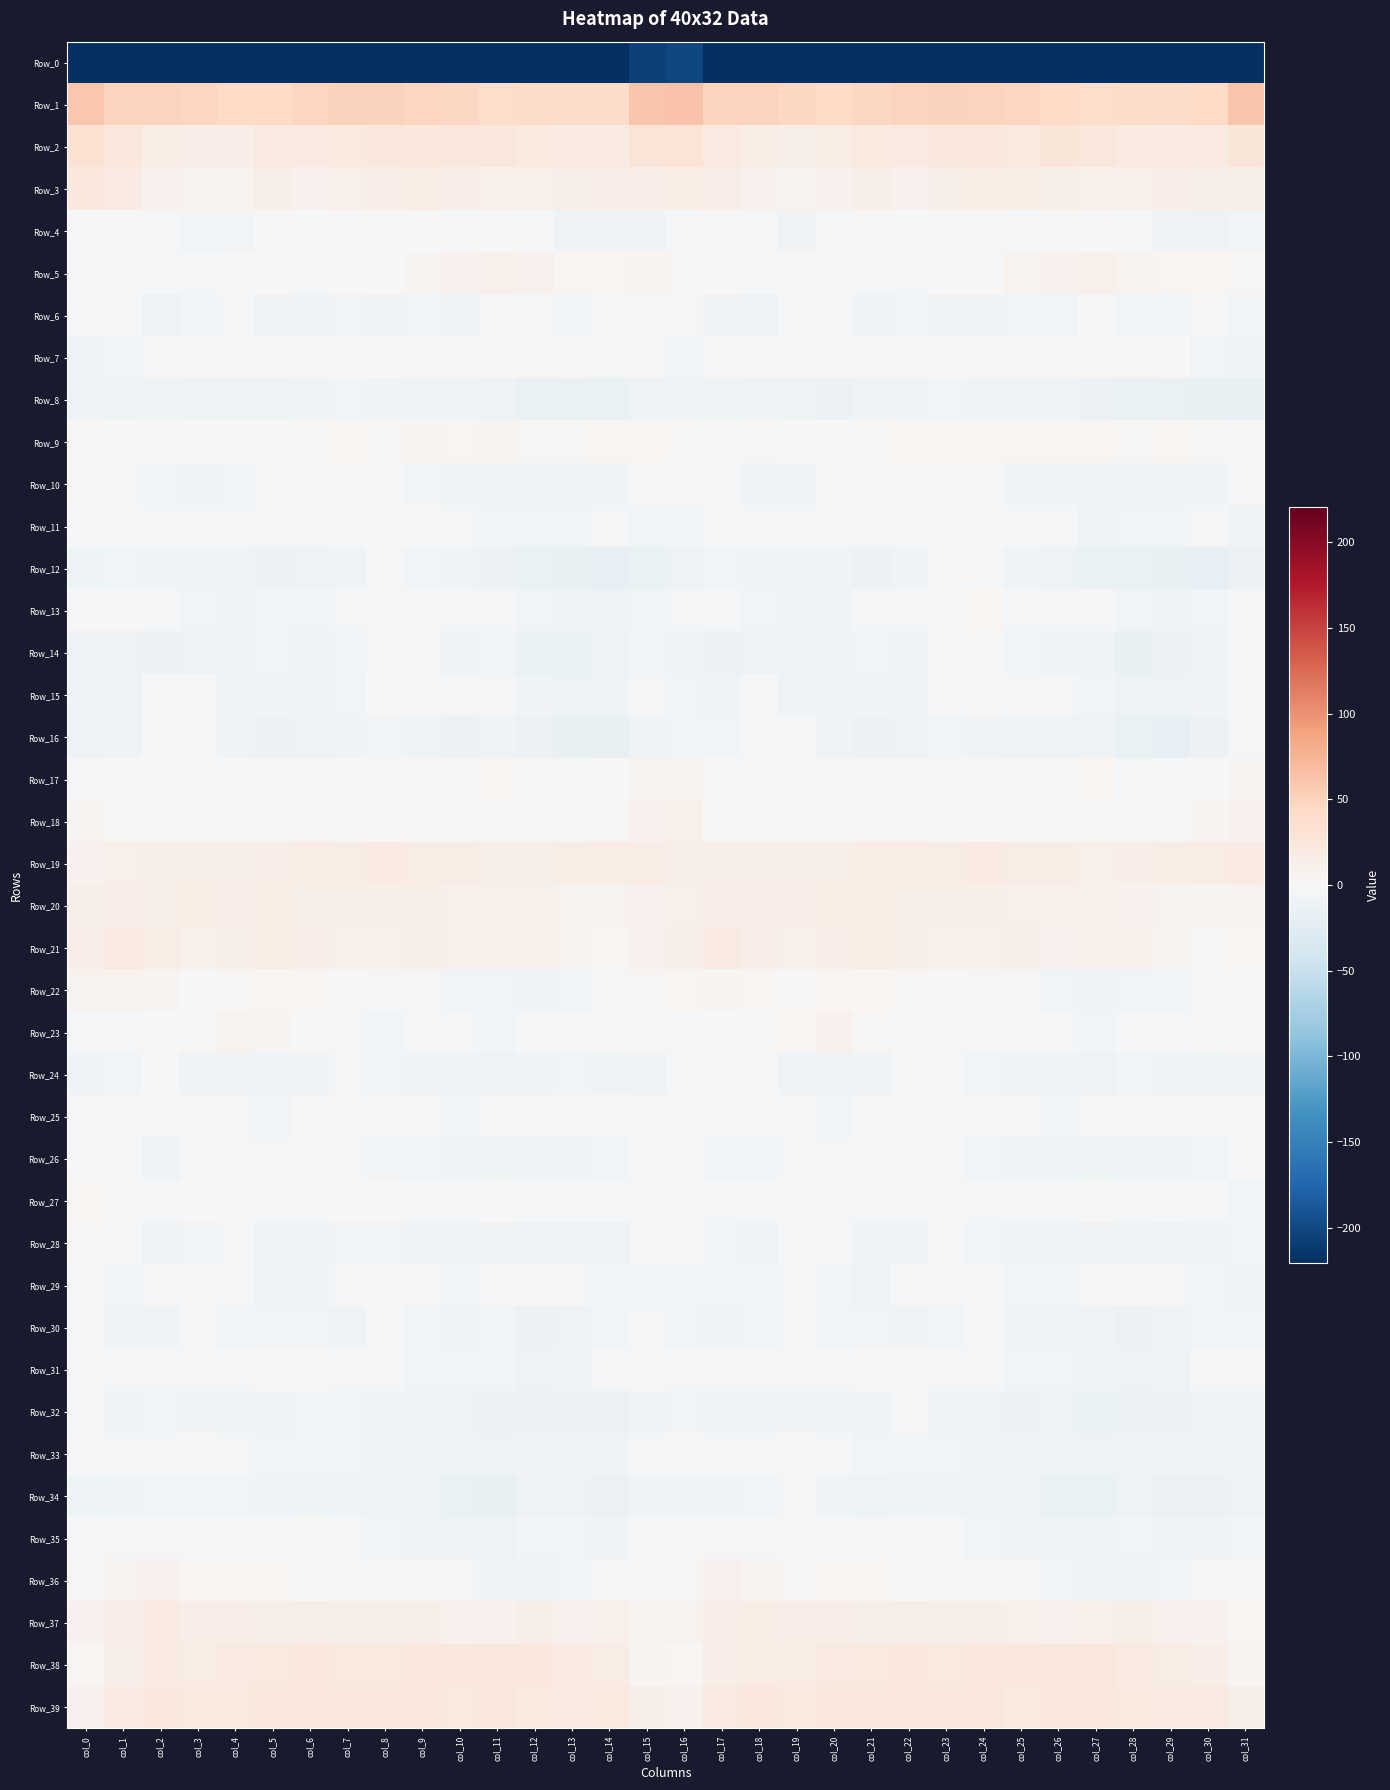

Reading right to left, transcribe all the data shown in this chart.

Row_0: col_31=-223.7	col_30=-223.9	col_29=-226.1	col_28=-229.5	col_27=-229.4	col_26=-224.3	col_25=-221.5	col_24=-220.5	col_23=-222.3	col_22=-225.5	col_21=-226.9	col_20=-222.7	col_19=-219.2	col_18=-223.5	col_17=-221.2	col_16=-201.2	col_15=-205.1	col_14=-226.2	col_13=-227.1	col_12=-230.2	col_11=-227.6	col_10=-223.1	col_9=-220.4	col_8=-221.1	col_7=-223.5	col_6=-225.9	col_5=-226.6	col_4=-220.2	col_3=-220.4	col_2=-224.8	col_1=-221.8	col_0=-244.6
Row_1: col_31=61.4	col_30=44.5	col_29=40.0	col_28=40.6	col_27=38.4	col_26=44.3	col_25=47.3	col_24=48.8	col_23=51.4	col_22=49.0	col_21=45.1	col_20=43.1	col_19=46.0	col_18=49.7	col_17=49.0	col_16=62.8	col_15=61.7	col_14=40.9	col_13=40.2	col_12=40.1	col_11=39.5	col_10=46.4	col_9=47.9	col_8=50.2	col_7=50.6	col_6=48.2	col_5=43.5	col_4=43.8	col_3=48.0	col_2=48.7	col_1=48.7	col_0=59.1
Row_2: col_31=26.1	col_30=19.4	col_29=18.0	col_28=19.9	col_27=24.7	col_26=26.3	col_25=22.3	col_24=23.8	col_23=23.2	col_22=19.0	col_21=21.6	col_20=16.6	col_19=13.4	col_18=16.1	col_17=19.9	col_16=29.3	col_15=28.5	col_14=17.8	col_13=18.1	col_12=22.1	col_11=25.7	col_10=25.0	col_9=22.7	col_8=24.5	col_7=21.0	col_6=20.1	col_5=20.4	col_4=14.7	col_3=14.0	col_2=17.1	col_1=22.7	col_0=33.1
Row_3: col_31=13.7	col_30=13.5	col_29=14.5	col_28=11.5	col_27=10.4	col_26=13.5	col_25=16.0	col_24=16.1	col_23=12.8	col_22=9.7	col_21=12.9	col_20=9.2	col_19=6.6	col_18=9.1	col_17=14.3	col_16=16.6	col_15=14.1	col_14=14.2	col_13=13.3	col_12=10.7	col_11=11.2	col_10=14.5	col_9=16.9	col_8=14.7	col_7=11.6	col_6=10.1	col_5=12.7	col_4=7.3	col_3=7.3	col_2=10.2	col_1=17.9	col_0=22.6
Row_4: col_31=-6.3	col_30=-10.4	col_29=-9.1	col_28=-4.4	col_27=-1.6	col_26=-1.7	col_25=-2.9	col_24=1.8	col_23=0.5	col_22=-0.1	col_21=1.8	col_20=-4.4	col_19=-6.9	col_18=-4.6	col_17=-1.0	col_16=-3.3	col_15=-7.6	col_14=-10.3	col_13=-7.7	col_12=-2.9	col_11=-1.3	col_10=-2.4	col_9=-1.5	col_8=2.5	col_7=-0.9	col_6=1.4	col_5=-0.2	col_4=-6.0	col_3=-6.6	col_2=-3.3	col_1=1.2	col_0=0.8
Row_5: col_31=3.0	col_30=4.6	col_29=3.7	col_28=7.5	col_27=11.8	col_26=9.5	col_25=7.6	col_24=1.5	col_23=0.1	col_22=-1.8	col_21=-2.2	col_20=0.5	col_19=-1.1	col_18=-3.3	col_17=-0.2	col_16=3.2	col_15=5.6	col_14=5.0	col_13=4.6	col_12=9.1	col_11=11.2	col_10=9.2	col_9=5.7	col_8=0.2	col_7=-0.4	col_6=-2.1	col_5=-1.0	col_4=-0.0	col_3=-1.9	col_2=-3.0	col_1=1.6	col_0=1.5
Row_6: col_31=-6.3	col_30=-4.5	col_29=-5.7	col_28=-6.1	col_27=-1.3	col_26=-6.1	col_25=-6.4	col_24=-8.6	col_23=-8.4	col_22=-5.6	col_21=-9.0	col_20=-4.8	col_19=-4.7	col_18=-10.9	col_17=-7.3	col_16=2.4	col_15=-0.3	col_14=-3.2	col_13=-6.6	col_12=-4.4	col_11=-2.4	col_10=-7.2	col_9=-6.1	col_8=-9.8	col_7=-6.2	col_6=-7.0	col_5=-8.1	col_4=-4.1	col_3=-6.4	col_2=-11.8	col_1=-5.0	col_0=-1.3
Row_7: col_31=-10.0	col_30=-5.9	col_29=-1.1	col_28=2.2	col_27=2.3	col_26=-2.8	col_25=-5.0	col_24=-1.9	col_23=-0.4	col_22=-2.0	col_21=-2.1	col_20=-3.7	col_19=-3.4	col_18=-3.6	col_17=-4.5	col_16=-5.7	col_15=-5.1	col_14=-2.6	col_13=-0.1	col_12=3.4	col_11=0.3	col_10=-4.4	col_9=-4.8	col_8=0.1	col_7=-1.4	col_6=-1.9	col_5=-3.0	col_4=-3.8	col_3=-3.1	col_2=-4.1	col_1=-6.5	col_0=-9.8
Row_8: col_31=-15.8	col_30=-16.6	col_29=-14.6	col_28=-15.1	col_27=-12.7	col_26=-8.1	col_25=-7.7	col_24=-9.0	col_23=-6.0	col_22=-8.3	col_21=-9.6	col_20=-12.1	col_19=-11.3	col_18=-10.5	col_17=-9.1	col_16=-9.9	col_15=-11.5	col_14=-14.9	col_13=-15.1	col_12=-14.6	col_11=-11.1	col_10=-7.3	col_9=-8.5	col_8=-8.3	col_7=-5.8	col_6=-9.5	col_5=-10.7	col_4=-11.9	col_3=-10.9	col_2=-10.0	col_1=-10.3	col_0=-11.0
Row_9: col_31=-0.7	col_30=2.5	col_29=3.5	col_28=1.7	col_27=4.9	col_26=4.8	col_25=5.0	col_24=3.9	col_23=3.9	col_22=3.7	col_21=2.0	col_20=-1.5	col_19=0.3	col_18=2.1	col_17=1.1	col_16=2.8	col_15=3.8	col_14=4.6	col_13=2.0	col_12=2.8	col_11=5.3	col_10=4.6	col_9=5.5	col_8=2.5	col_7=5.2	col_6=2.2	col_5=1.0	col_4=-1.5	col_3=1.7	col_2=1.5	col_1=1.2	col_0=3.1
Row_10: col_31=-4.8	col_30=-7.0	col_29=-9.6	col_28=-11.4	col_27=-10.0	col_26=-9.7	col_25=-7.5	col_24=-4.6	col_23=-3.1	col_22=-2.3	col_21=-3.1	col_20=-4.2	col_19=-7.5	col_18=-8.2	col_17=-5.1	col_16=-3.5	col_15=-2.1	col_14=-7.3	col_13=-10.7	col_12=-11.1	col_11=-9.3	col_10=-9.9	col_9=-5.3	col_8=-4.4	col_7=-2.0	col_6=-3.3	col_5=-2.6	col_4=-5.7	col_3=-8.5	col_2=-6.6	col_1=-3.7	col_0=1.8
Row_11: col_31=-7.1	col_30=-5.1	col_29=-5.6	col_28=-6.5	col_27=-7.4	col_26=-3.5	col_25=-1.7	col_24=-0.7	col_23=-1.4	col_22=-3.1	col_21=-3.8	col_20=-2.1	col_19=-2.2	col_18=-3.3	col_17=-1.6	col_16=-6.6	col_15=-5.5	col_14=-4.4	col_13=-6.1	col_12=-6.7	col_11=-6.1	col_10=-2.6	col_9=-1.0	col_8=-0.7	col_7=-2.3	col_6=-3.3	col_5=-3.0	col_4=-2.0	col_3=-2.9	col_2=-2.8	col_1=-0.4	col_0=-1.0
Row_12: col_31=-13.0	col_30=-18.1	col_29=-17.0	col_28=-14.2	col_27=-14.7	col_26=-10.7	col_25=-8.2	col_24=-3.3	col_23=-5.1	col_22=-10.1	col_21=-12.9	col_20=-10.3	col_19=-9.4	col_18=-9.0	col_17=-6.4	col_16=-10.7	col_15=-14.5	col_14=-17.9	col_13=-16.1	col_12=-14.1	col_11=-13.1	col_10=-9.7	col_9=-6.1	col_8=-3.2	col_7=-7.0	col_6=-11.3	col_5=-12.6	col_4=-9.5	col_3=-9.4	col_2=-7.9	col_1=-5.7	col_0=-9.5
Row_13: col_31=-4.2	col_30=-6.2	col_29=-7.1	col_28=-5.6	col_27=-4.3	col_26=-3.6	col_25=-3.4	col_24=3.5	col_23=-0.2	col_22=-5.0	col_21=-4.8	col_20=-7.5	col_19=-7.2	col_18=-5.9	col_17=-2.8	col_16=-3.8	col_15=-5.3	col_14=-7.0	col_13=-6.9	col_12=-5.2	col_11=-3.1	col_10=-4.5	col_9=-0.0	col_8=2.8	col_7=-2.0	col_6=-5.3	col_5=-5.9	col_4=-7.7	col_3=-6.6	col_2=-4.9	col_1=-0.8	col_0=-1.6
Row_14: col_31=-4.5	col_30=-8.1	col_29=-13.5	col_28=-15.7	col_27=-8.5	col_26=-7.1	col_25=-6.8	col_24=-1.4	col_23=-4.8	col_22=-7.8	col_21=-5.6	col_20=-7.7	col_19=-11.3	col_18=-11.4	col_17=-12.1	col_16=-9.1	col_15=-5.5	col_14=-10.8	col_13=-15.3	col_12=-13.9	col_11=-6.6	col_10=-7.9	col_9=-3.7	col_8=-2.7	col_7=-5.8	col_6=-7.7	col_5=-5.3	col_4=-9.6	col_3=-10.9	col_2=-12.3	col_1=-11.1	col_0=-10.8
Row_15: col_31=-2.6	col_30=-7.4	col_29=-11.1	col_28=-10.9	col_27=-5.3	col_26=-3.8	col_25=-4.6	col_24=-0.7	col_23=-4.1	col_22=-8.5	col_21=-7.2	col_20=-7.7	col_19=-7.0	col_18=-3.5	col_17=-9.0	col_16=-6.6	col_15=-3.3	col_14=-10.0	col_13=-11.5	col_12=-9.0	col_11=-4.2	col_10=-4.3	col_9=-3.0	col_8=-0.9	col_7=-6.5	col_6=-8.3	col_5=-7.2	col_4=-7.9	col_3=-5.1	col_2=-4.9	col_1=-10.8	col_0=-7.2
Row_16: col_31=-4.4	col_30=-13.6	col_29=-17.4	col_28=-14.9	col_27=-8.4	col_26=-11.3	col_25=-11.8	col_24=-8.0	col_23=-6.3	col_22=-10.6	col_21=-12.5	col_20=-10.3	col_19=-3.7	col_18=-2.7	col_17=-6.7	col_16=-6.6	col_15=-7.1	col_14=-16.7	col_13=-16.9	col_12=-12.8	col_11=-8.3	col_10=-12.8	col_9=-9.8	col_8=-6.9	col_7=-7.2	col_6=-11.9	col_5=-12.6	col_4=-7.7	col_3=-2.2	col_2=-3.9	col_1=-10.2	col_0=-11.4
Row_17: col_31=6.6	col_30=1.6	col_29=-4.5	col_28=-2.3	col_27=4.9	col_26=-1.3	col_25=0.4	col_24=2.8	col_23=2.7	col_22=-1.5	col_21=-3.7	col_20=-2.0	col_19=-0.1	col_18=-0.2	col_17=0.3	col_16=8.0	col_15=5.4	col_14=-1.1	col_13=-5.2	col_12=0.6	col_11=3.7	col_10=-2.0	col_9=2.3	col_8=2.9	col_7=1.4	col_6=-2.5	col_5=-3.2	col_4=-1.2	col_3=0.5	col_2=-0.8	col_1=-0.7	col_0=1.5
Row_18: col_31=9.8	col_30=5.2	col_29=1.6	col_28=2.0	col_27=1.9	col_26=-1.1	col_25=-0.2	col_24=0.3	col_23=0.5	col_22=2.2	col_21=2.7	col_20=-0.6	col_19=-3.0	col_18=-1.6	col_17=1.8	col_16=10.5	col_15=10.2	col_14=3.4	col_13=1.2	col_12=2.1	col_11=0.6	col_10=-0.8	col_9=0.5	col_8=0.2	col_7=0.4	col_6=3.2	col_5=2.0	col_4=-2.1	col_3=-2.6	col_2=-0.8	col_1=1.9	col_0=5.2
Row_19: col_31=17.6	col_30=16.3	col_29=16.5	col_28=15.3	col_27=11.8	col_26=16.1	col_25=16.6	col_24=17.4	col_23=16.6	col_22=16.3	col_21=16.3	col_20=13.4	col_19=12.3	col_18=13.7	col_17=12.5	col_16=12.2	col_15=16.5	col_14=16.5	col_13=16.2	col_12=13.7	col_11=12.6	col_10=17.1	col_9=16.7	col_8=17.5	col_7=16.1	col_6=16.5	col_5=15.4	col_4=12.4	col_3=13.3	col_2=13.3	col_1=11.4	col_0=9.9
Row_20: col_31=7.8	col_30=6.3	col_29=8.1	col_28=9.9	col_27=11.5	col_26=11.3	col_25=11.4	col_24=13.0	col_23=13.2	col_22=12.1	col_21=15.9	col_20=15.5	col_19=15.5	col_18=13.8	col_17=14.0	col_16=11.6	col_15=10.2	col_14=7.4	col_13=8.4	col_12=10.9	col_11=11.6	col_10=10.9	col_9=12.1	col_8=13.4	col_7=12.9	col_6=12.6	col_5=16.1	col_4=15.3	col_3=15.6	col_2=12.8	col_1=15.1	col_0=12.3
Row_21: col_31=3.9	col_30=3.2	col_29=6.5	col_28=10.6	col_27=11.9	col_26=10.0	col_25=12.9	col_24=12.0	col_23=11.5	col_22=12.7	col_21=16.8	col_20=14.9	col_19=11.3	col_18=14.1	col_17=18.2	col_16=13.7	col_15=9.9	col_14=4.6	col_13=8.2	col_12=11.6	col_11=11.1	col_10=10.8	col_9=13.3	col_8=11.8	col_7=11.5	col_6=14.2	col_5=16.7	col_4=13.4	col_3=11.4	col_2=16.2	col_1=19.0	col_0=15.4
Row_22: col_31=-1.2	col_30=-3.6	col_29=-6.3	col_28=-6.8	col_27=-7.0	col_26=-5.6	col_25=-5.0	col_24=-2.9	col_23=-1.1	col_22=2.1	col_21=4.7	col_20=3.8	col_19=0.7	col_18=4.1	col_17=6.8	col_16=3.9	col_15=1.9	col_14=-4.0	col_13=-6.5	col_12=-7.5	col_11=-5.9	col_10=-6.1	col_9=-3.4	col_8=-2.5	col_7=-0.3	col_6=3.5	col_5=5.1	col_4=2.3	col_3=1.3	col_2=6.0	col_1=7.7	col_0=8.5
Row_23: col_31=0.2	col_30=-0.9	col_29=-3.6	col_28=-4.3	col_27=-6.7	col_26=-4.4	col_25=-2.1	col_24=-4.9	col_23=-3.5	col_22=-0.4	col_21=2.2	col_20=8.8	col_19=4.6	col_18=0.0	col_17=-0.8	col_16=-2.9	col_15=0.7	col_14=-1.2	col_13=-4.2	col_12=-4.8	col_11=-6.6	col_10=-3.4	col_9=-2.5	col_8=-5.4	col_7=-2.1	col_6=0.2	col_5=5.2	col_4=8.4	col_3=1.9	col_2=0.3	col_1=-2.2	col_0=-4.3
Row_24: col_31=-7.9	col_30=-11.6	col_29=-7.8	col_28=-6.1	col_27=-10.8	col_26=-11.0	col_25=-8.0	col_24=-6.5	col_23=-3.5	col_22=-5.1	col_21=-9.6	col_20=-8.2	col_19=-8.4	col_18=-2.8	col_17=-3.5	col_16=-5.0	col_15=-7.3	col_14=-10.4	col_13=-6.5	col_12=-7.1	col_11=-11.8	col_10=-10.0	col_9=-7.4	col_8=-5.2	col_7=-3.3	col_6=-7.0	col_5=-9.3	col_4=-8.3	col_3=-7.0	col_2=-1.5	col_1=-5.7	col_0=-8.3
Row_25: col_31=-3.0	col_30=-2.2	col_29=0.5	col_28=-2.1	col_27=-3.6	col_26=-5.4	col_25=-4.7	col_24=-1.3	col_23=-1.1	col_22=-0.4	col_21=-3.9	col_20=-6.0	col_19=-3.6	col_18=-3.1	col_17=-0.2	col_16=1.2	col_15=-0.7	col_14=-0.3	col_13=-0.3	col_12=-2.9	col_11=-4.1	col_10=-5.7	col_9=-3.3	col_8=-0.6	col_7=-0.9	col_6=-0.9	col_5=-6.2	col_4=-4.5	col_3=-3.8	col_2=-1.9	col_1=1.0	col_0=1.4
Row_26: col_31=-4.1	col_30=-5.8	col_29=-8.1	col_28=-8.3	col_27=-8.8	col_26=-8.4	col_25=-7.0	col_24=-6.4	col_23=-5.1	col_22=-1.2	col_21=0.2	col_20=-4.9	col_19=-4.5	col_18=-6.5	col_17=-6.7	col_16=-1.4	col_15=-1.3	col_14=-6.1	col_13=-8.8	col_12=-8.3	col_11=-9.2	col_10=-7.8	col_9=-6.4	col_8=-5.9	col_7=-4.0	col_6=0.4	col_5=-1.9	col_4=-5.1	col_3=-4.7	col_2=-8.0	col_1=-3.5	col_0=1.4
Row_27: col_31=-6.3	col_30=-5.1	col_29=-4.6	col_28=-3.0	col_27=-0.8	col_26=-2.1	col_25=-2.5	col_24=-2.0	col_23=-0.3	col_22=-2.4	col_21=-3.3	col_20=-2.5	col_19=0.7	col_18=-2.3	col_17=-3.5	col_16=-1.0	col_15=-2.7	col_14=-4.5	col_13=-4.4	col_12=-2.0	col_11=-1.5	col_10=-2.2	col_9=-2.3	col_8=-0.9	col_7=-1.3	col_6=-2.3	col_5=-4.0	col_4=-0.8	col_3=0.1	col_2=-3.9	col_1=-0.5	col_0=3.7
Row_28: col_31=-6.3	col_30=-9.0	col_29=-11.9	col_28=-10.1	col_27=-10.4	col_26=-9.5	col_25=-8.7	col_24=-6.4	col_23=-4.3	col_22=-9.0	col_21=-9.7	col_20=-4.8	col_19=-4.2	col_18=-7.9	col_17=-6.4	col_16=-1.2	col_15=-2.9	col_14=-10.7	col_13=-11.1	col_12=-10.6	col_11=-10.3	col_10=-9.3	col_9=-7.4	col_8=-5.4	col_7=-5.4	col_6=-9.9	col_5=-8.4	col_4=-3.6	col_3=-6.0	col_2=-7.7	col_1=-3.4	col_0=3.0
Row_29: col_31=-7.0	col_30=-6.0	col_29=-3.9	col_28=-2.1	col_27=-2.1	col_26=-6.2	col_25=-5.4	col_24=-0.8	col_23=-1.8	col_22=-4.8	col_21=-10.9	col_20=-5.8	col_19=-2.8	col_18=-5.3	col_17=-5.8	col_16=-5.2	col_15=-5.8	col_14=-5.2	col_13=-3.3	col_12=-1.6	col_11=-3.8	col_10=-6.6	col_9=-3.0	col_8=-0.8	col_7=-2.3	col_6=-7.4	col_5=-10.2	col_4=-3.7	col_3=-4.1	col_2=-4.9	col_1=-5.3	col_0=-4.0
Row_30: col_31=-6.1	col_30=-5.3	col_29=-8.4	col_28=-12.8	col_27=-7.8	col_26=-7.8	col_25=-8.5	col_24=-3.5	col_23=-6.4	col_22=-7.1	col_21=-6.1	col_20=-6.2	col_19=-4.9	col_18=-5.5	col_17=-9.9	col_16=-5.5	col_15=-4.1	col_14=-5.6	col_13=-10.8	col_12=-12.1	col_11=-6.3	col_10=-9.1	col_9=-5.7	col_8=-4.2	col_7=-7.1	col_6=-6.6	col_5=-6.0	col_4=-6.0	col_3=-4.5	col_2=-7.3	col_1=-9.0	col_0=-4.8
Row_31: col_31=-2.2	col_30=-2.0	col_29=-7.0	col_28=-11.7	col_27=-8.1	col_26=-5.6	col_25=-6.6	col_24=-2.8	col_23=-2.5	col_22=-0.9	col_21=0.3	col_20=-3.9	col_19=-4.2	col_18=-2.7	col_17=-2.1	col_16=-1.9	col_15=-1.6	col_14=-2.9	col_13=-9.8	col_12=-11.2	col_11=-6.4	col_10=-6.1	col_9=-5.2	col_8=-2.3	col_7=-2.5	col_6=0.4	col_5=-1.3	col_4=-4.4	col_3=-3.9	col_2=-2.0	col_1=-1.8	col_0=-1.6
Row_32: col_31=-9.4	col_30=-11.9	col_29=-12.9	col_28=-12.7	col_27=-14.6	col_26=-11.7	col_25=-12.6	col_24=-11.1	col_23=-7.1	col_22=-4.9	col_21=-7.9	col_20=-9.6	col_19=-9.8	col_18=-7.0	col_17=-7.7	col_16=-5.3	col_15=-7.4	col_14=-12.5	col_13=-12.9	col_12=-13.5	col_11=-13.8	col_10=-12.0	col_9=-12.0	col_8=-10.1	col_7=-5.7	col_6=-5.9	col_5=-9.0	col_4=-9.6	col_3=-9.2	col_2=-6.7	col_1=-7.6	col_0=-3.3
Row_33: col_31=-6.9	col_30=-9.2	col_29=-8.4	col_28=-7.3	col_27=-10.5	col_26=-10.0	col_25=-8.1	col_24=-8.0	col_23=-6.7	col_22=-6.1	col_21=-6.0	col_20=-3.5	col_19=-0.7	col_18=-3.2	col_17=-3.8	col_16=-1.5	col_15=-4.7	col_14=-9.0	col_13=-7.8	col_12=-8.3	col_11=-10.8	col_10=-9.4	col_9=-7.6	col_8=-7.6	col_7=-6.5	col_6=-6.2	col_5=-5.7	col_4=-1.8	col_3=-1.2	col_2=-3.8	col_1=-4.4	col_0=-1.3
Row_34: col_31=-11.5	col_30=-12.7	col_29=-12.1	col_28=-11.0	col_27=-14.9	col_26=-15.4	col_25=-10.9	col_24=-8.8	col_23=-9.5	col_22=-9.5	col_21=-10.6	col_20=-7.0	col_19=-5.1	col_18=-5.5	col_17=-7.6	col_16=-8.0	col_15=-9.3	col_14=-12.6	col_13=-11.7	col_12=-11.9	col_11=-15.8	col_10=-13.9	col_9=-9.2	col_8=-9.1	col_7=-9.8	col_6=-9.8	col_5=-9.8	col_4=-5.5	col_3=-5.3	col_2=-6.0	col_1=-9.5	col_0=-9.6
Row_35: col_31=-5.6	col_30=-7.3	col_29=-7.4	col_28=-5.9	col_27=-10.1	col_26=-11.7	col_25=-8.7	col_24=-5.7	col_23=-4.1	col_22=1.0	col_21=-0.6	col_20=-2.5	col_19=-1.4	col_18=-4.0	col_17=-2.9	col_16=-1.7	col_15=-2.8	col_14=-7.6	col_13=-6.6	col_12=-6.9	col_11=-11.5	col_10=-10.5	col_9=-7.6	col_8=-5.2	col_7=-2.6	col_6=1.9	col_5=-2.3	col_4=-1.6	col_3=-2.6	col_2=-3.8	col_1=-3.5	col_0=-1.7
Row_36: col_31=-2.3	col_30=-3.6	col_29=-5.5	col_28=-8.5	col_27=-9.8	col_26=-5.5	col_25=-4.3	col_24=-3.3	col_23=-2.6	col_22=0.1	col_21=4.3	col_20=4.9	col_19=2.9	col_18=6.8	col_17=8.6	col_16=2.5	col_15=-0.8	col_14=-3.6	col_13=-6.6	col_12=-9.9	col_11=-8.3	col_10=-4.5	col_9=-4.3	col_8=-2.9	col_7=-1.8	col_6=1.5	col_5=5.1	col_4=3.9	col_3=3.6	col_2=8.9	col_1=6.9	col_0=2.3
Row_37: col_31=4.4	col_30=9.4	col_29=9.9	col_28=12.1	col_27=10.8	col_26=10.0	col_25=11.4	col_24=12.9	col_23=13.2	col_22=13.4	col_21=12.8	col_20=15.1	col_19=13.8	col_18=16.2	col_17=15.0	col_16=8.2	col_15=7.5	col_14=10.8	col_13=10.3	col_12=12.3	col_11=10.1	col_10=10.0	col_9=12.5	col_8=12.8	col_7=13.2	col_6=12.9	col_5=13.6	col_4=14.9	col_3=14.2	col_2=17.2	col_1=13.9	col_0=9.4
Row_38: col_31=5.9	col_30=14.4	col_29=17.2	col_28=20.7	col_27=24.5	col_26=24.2	col_25=22.8	col_24=22.6	col_23=21.6	col_22=23.1	col_21=22.2	col_20=20.2	col_19=17.2	col_18=17.1	col_17=15.3	col_16=4.1	col_15=6.6	col_14=17.0	col_13=17.9	col_12=22.5	col_11=24.9	col_10=23.2	col_9=23.4	col_8=21.7	col_7=22.2	col_6=23.0	col_5=21.5	col_4=19.2	col_3=16.8	col_2=17.8	col_1=13.7	col_0=4.2
Row_39: col_31=13.4	col_30=20.0	col_29=20.5	col_28=21.0	col_27=23.6	col_26=22.5	col_25=21.1	col_24=24.7	col_23=22.9	col_22=24.3	col_21=24.6	col_20=23.3	col_19=21.5	col_18=23.1	col_17=20.3	col_16=9.9	col_15=13.5	col_14=21.5	col_13=20.4	col_12=21.3	col_11=24.4	col_10=21.0	col_9=22.5	col_8=24.7	col_7=22.8	col_6=25.3	col_5=24.4	col_4=22.2	col_3=22.0	col_2=23.8	col_1=18.4	col_0=9.4